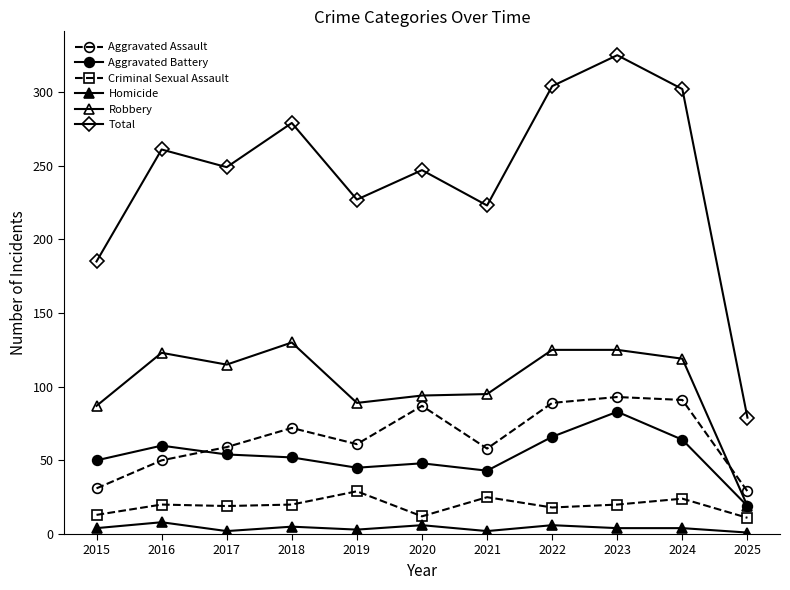

The Total series shows 398 at 2019. True or false?

False